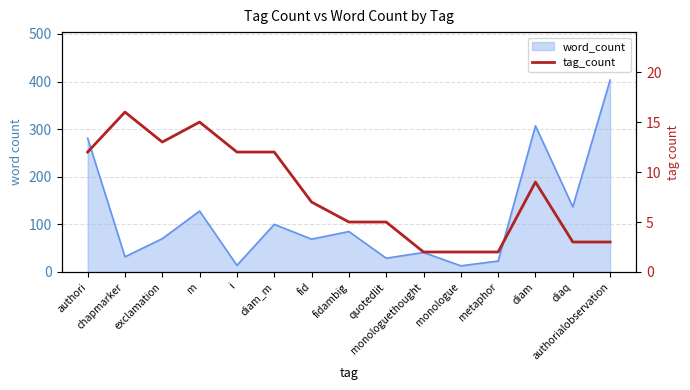

How many lines are shown in the chart?

1